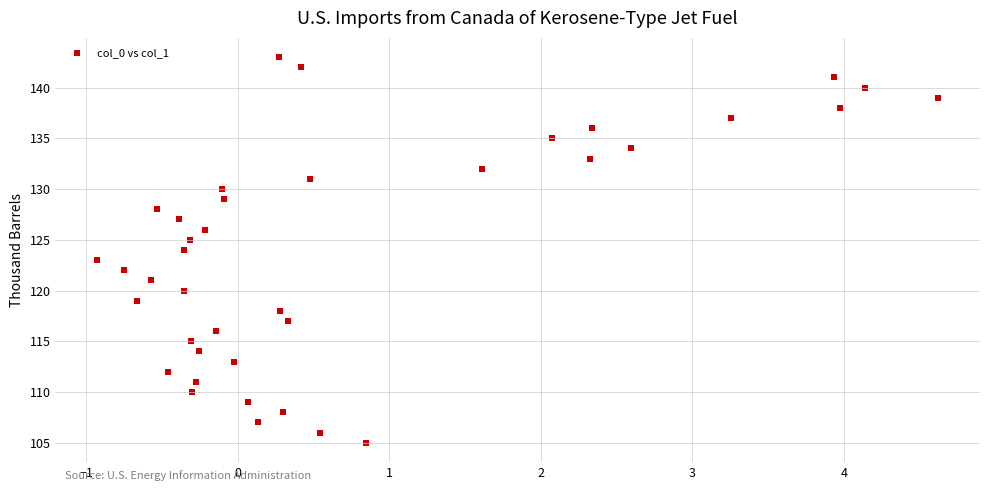

What is the range of Y values (max minus min)?

38